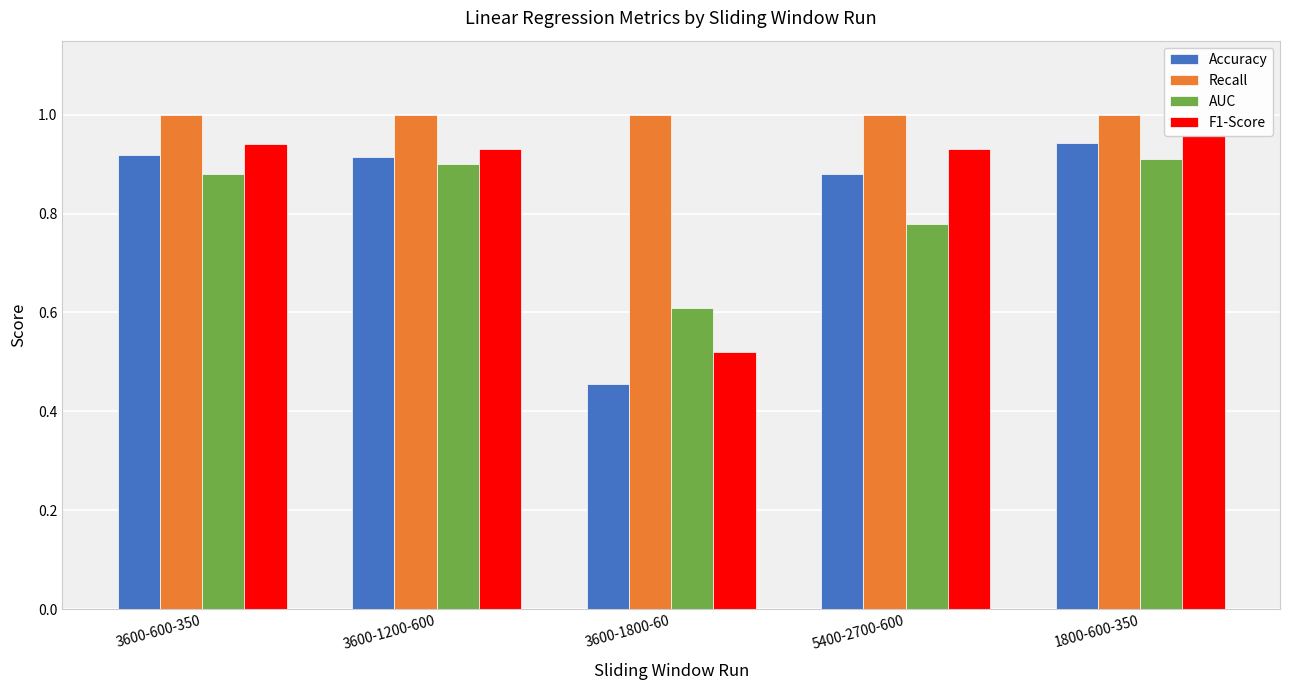

Is the value of Recall at 3600-1800-60 greater than the value of AUC at 5400-2700-600?

Yes